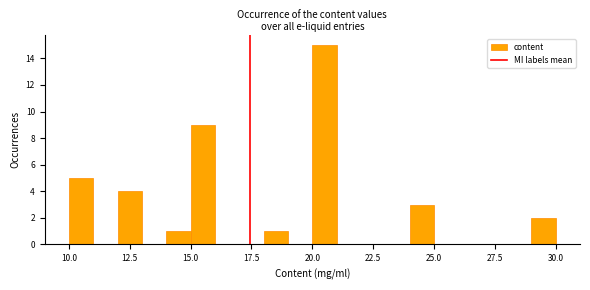

Read against the x-axis, roughly where is the centre of the tallest bar?

20.5